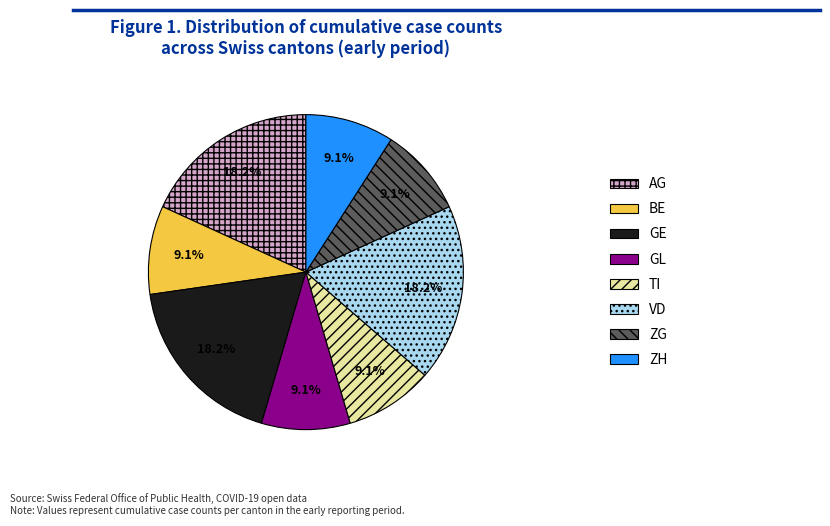

Which has a higher value, ZG or AG?

AG